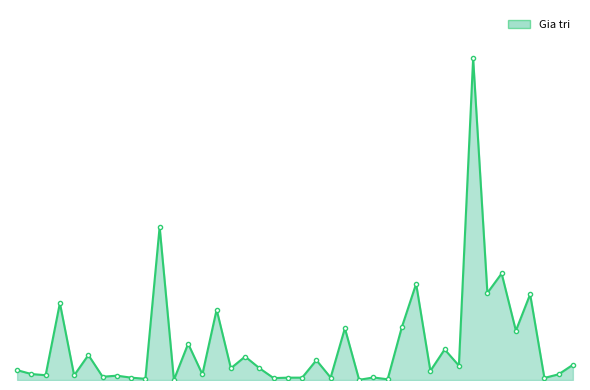

Count the number of values greater than 13.

19